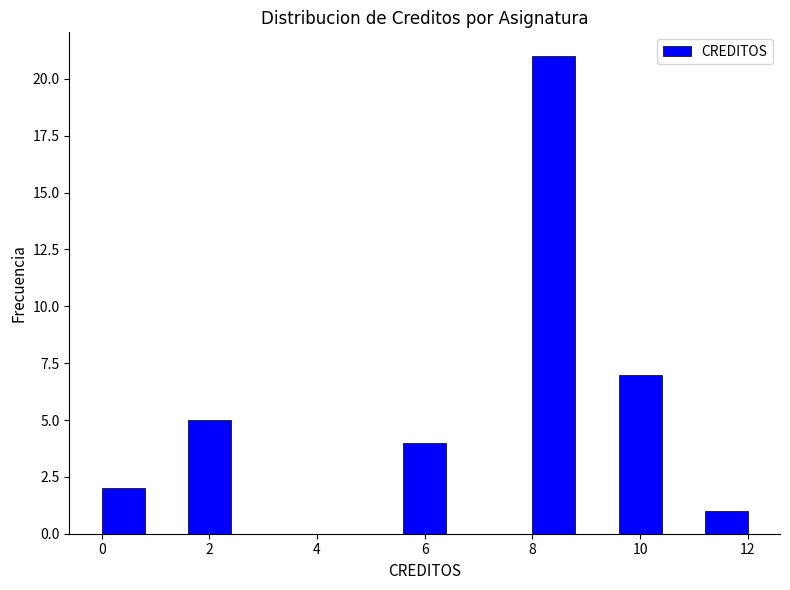

Reading left to right, transcribe this chart: for each bar, give the range it covers on the x-axis and its height. The values are not printed on the chart, so give them approximately, as read against the axis.

0.0 to 0.8: 2
0.8 to 1.6: 0
1.6 to 2.4: 5
2.4 to 3.2: 0
3.2 to 4.0: 0
4.0 to 4.8: 0
4.8 to 5.6: 0
5.6 to 6.4: 4
6.4 to 7.2: 0
7.2 to 8.0: 0
8.0 to 8.8: 21
8.8 to 9.6: 0
9.6 to 10.4: 7
10.4 to 11.2: 0
11.2 to 12.0: 1